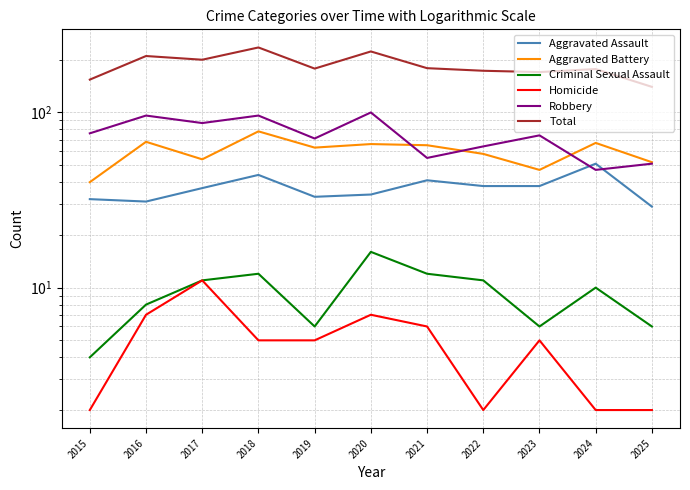

Count the number of data series in this chart.

6